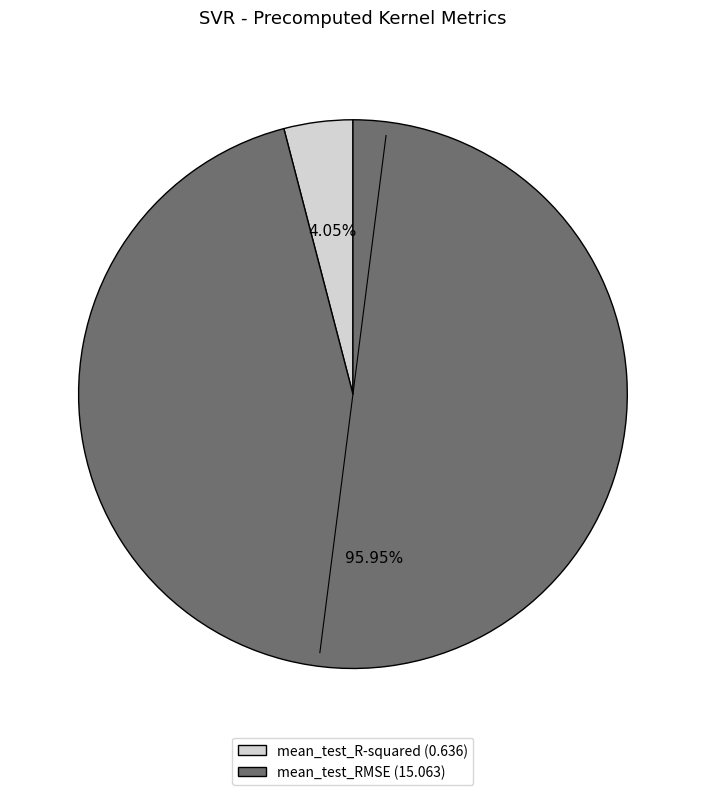

What is the smallest slice in the pie chart?

mean_test_R-squared